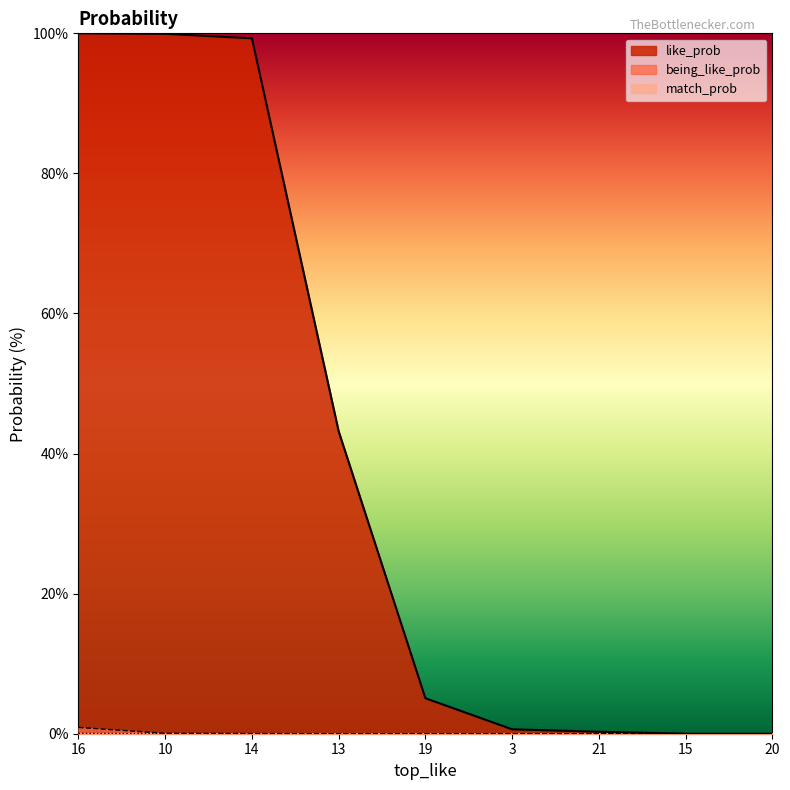

What is the approximate value of like_prob at 3?

0.6